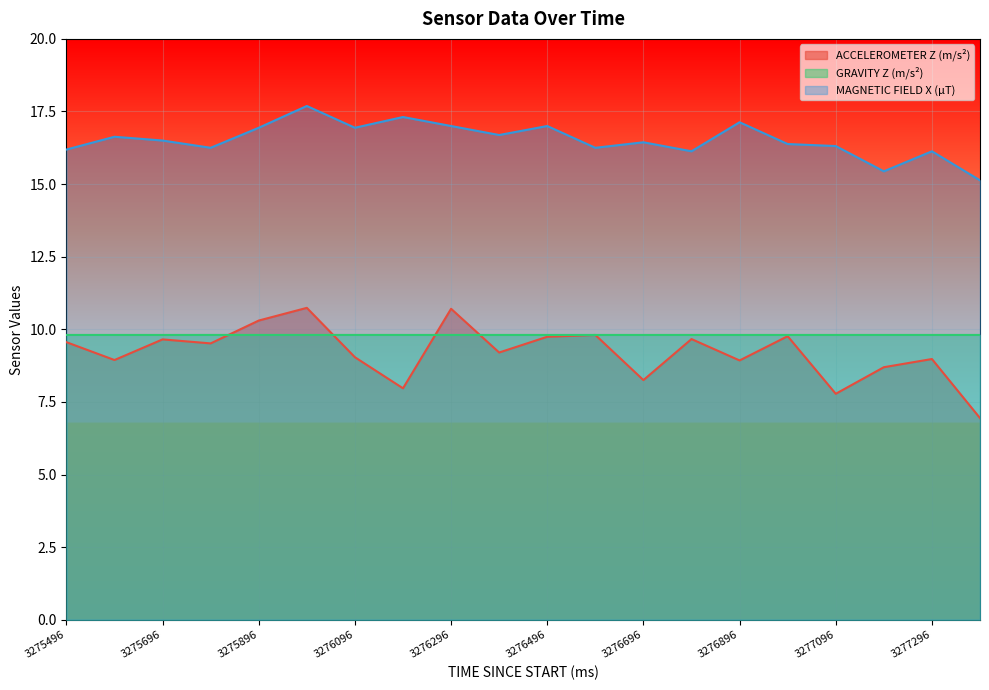

Read the MAGNETIC FIELD X (µT) value at 3276496.

17.0